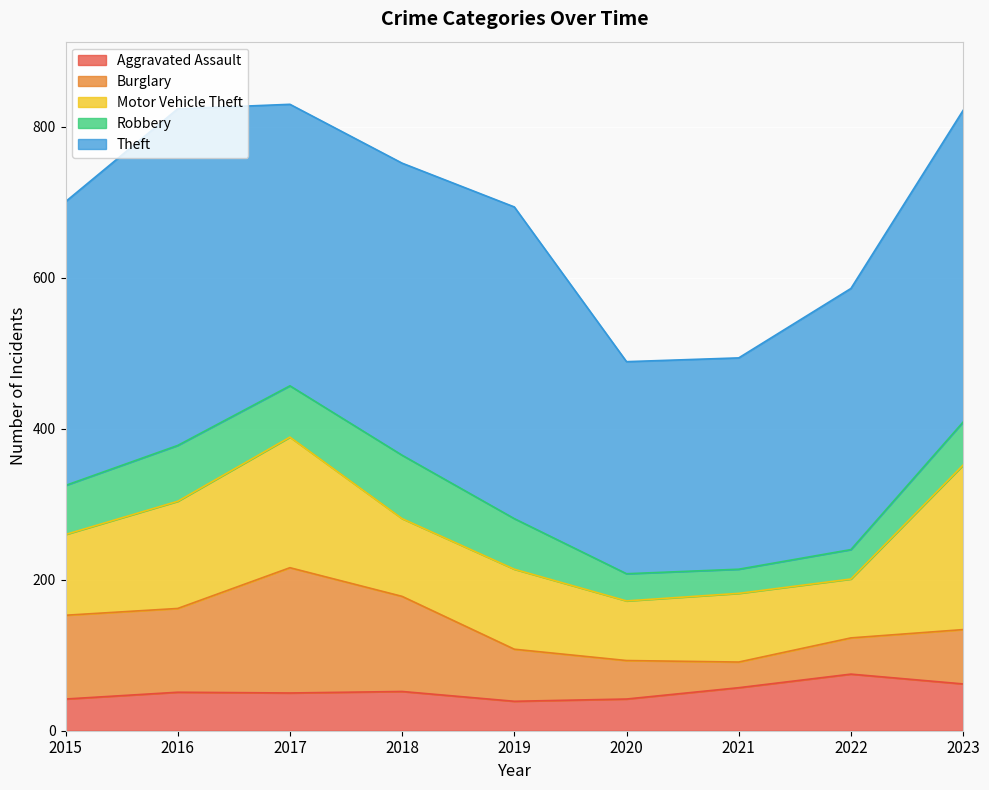

What is the total value across all series at 2020?

489